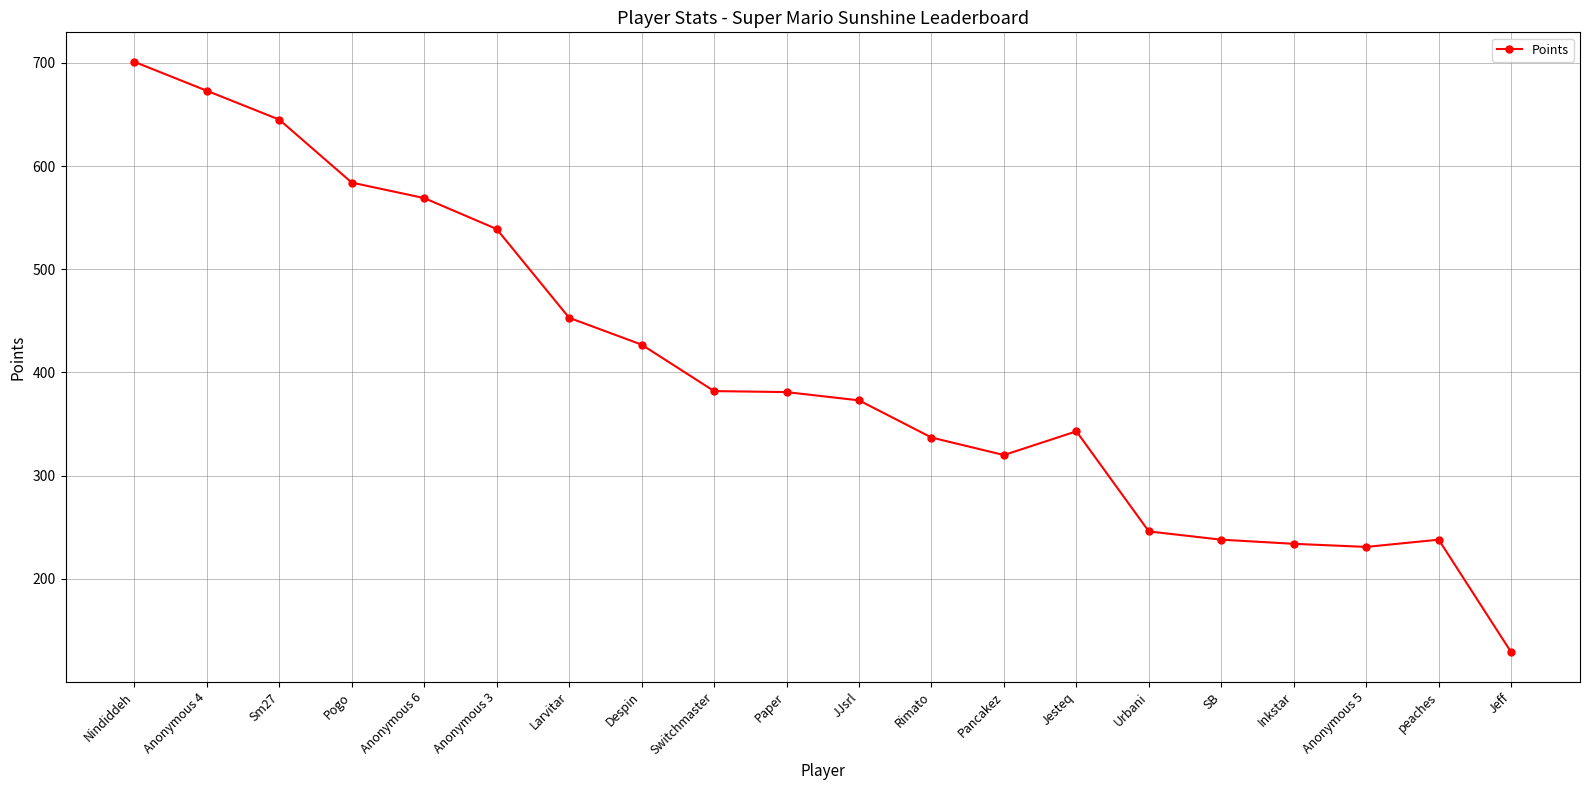

Is it true that the value at peaches is 238?

True